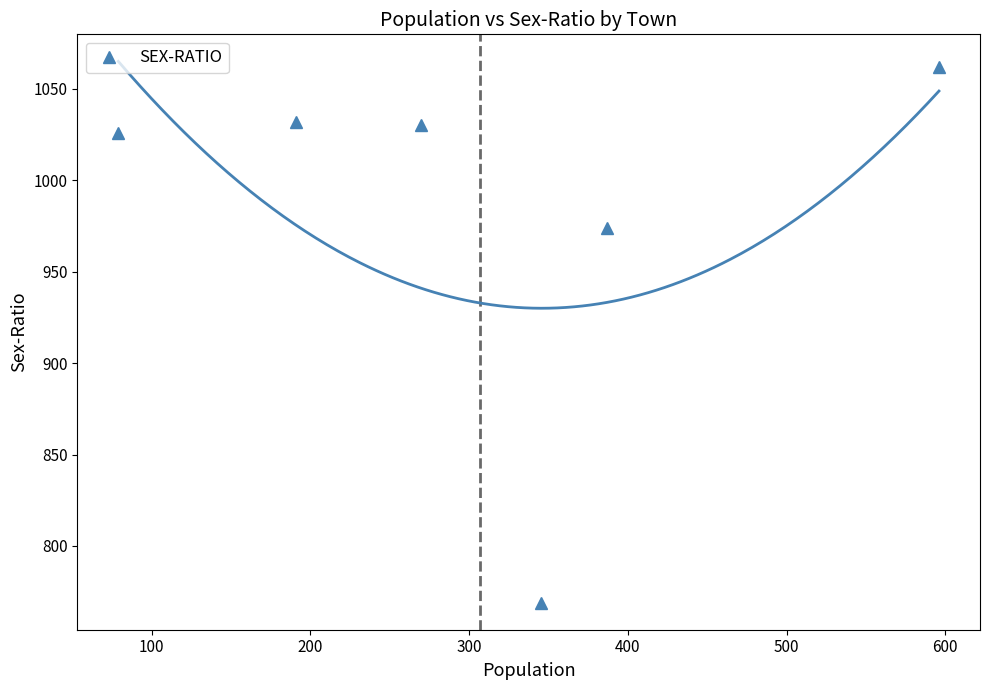

The value at 400 is 1634. True or false?

False